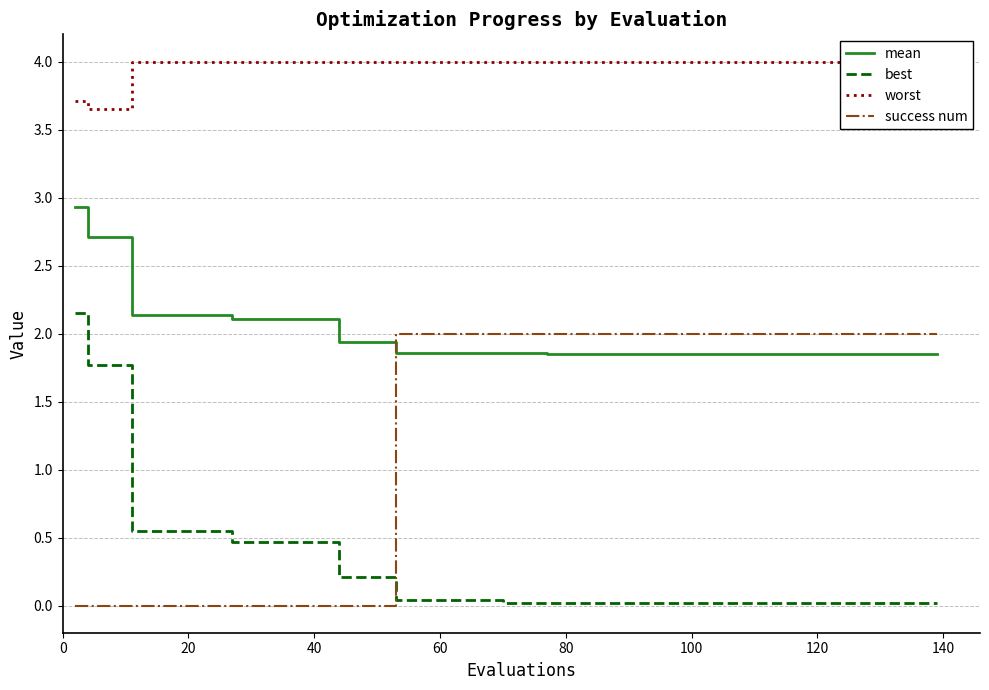

What is the average value of the success num series?

1.2